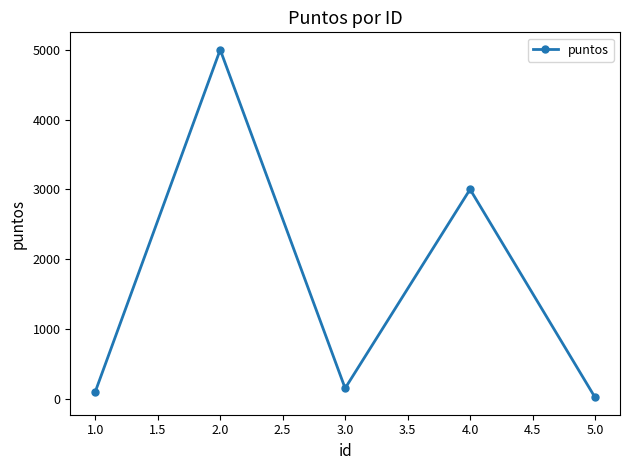

How many values are below 150?

2